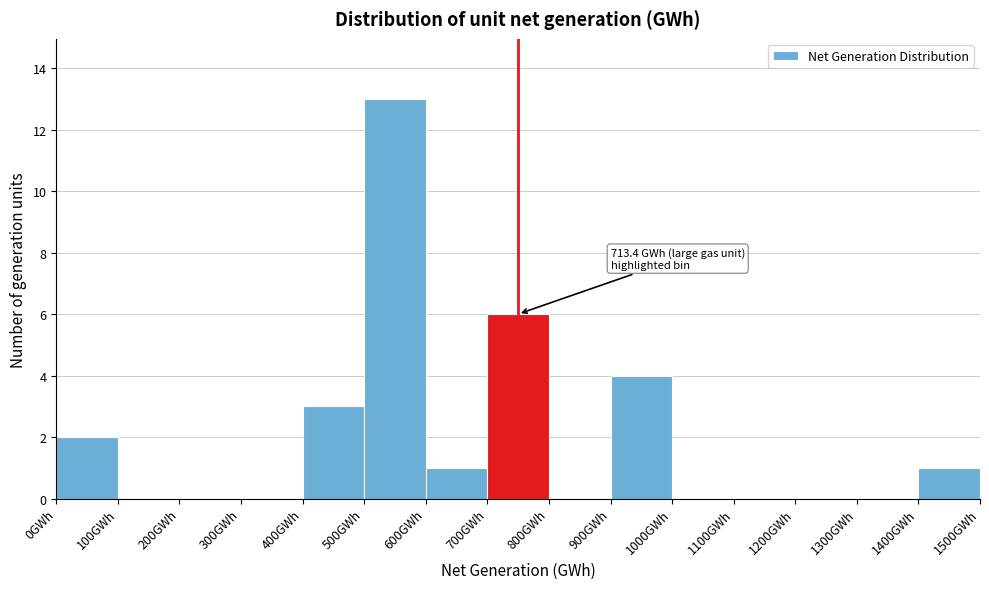

Which range on the x-axis has the tallest bar?

500 to 600